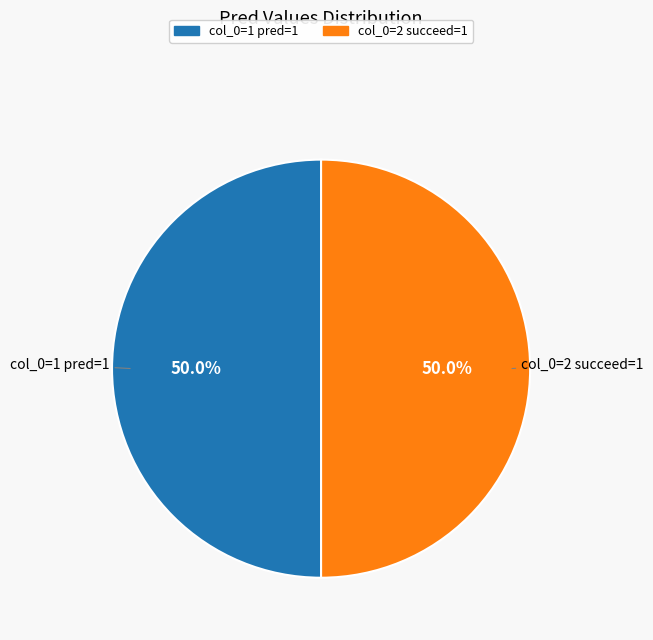

How many slices are in this pie chart?

2